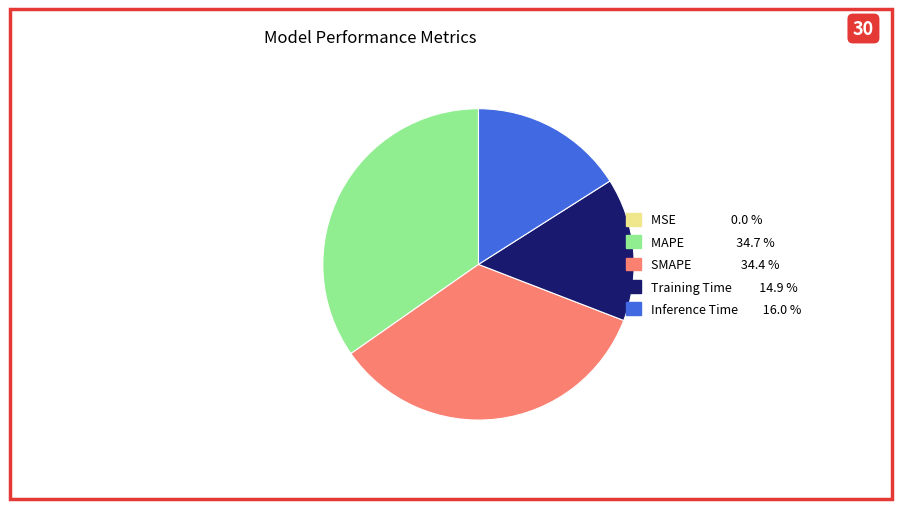

The Training Time slice represents 15% of the pie. True or false?

True